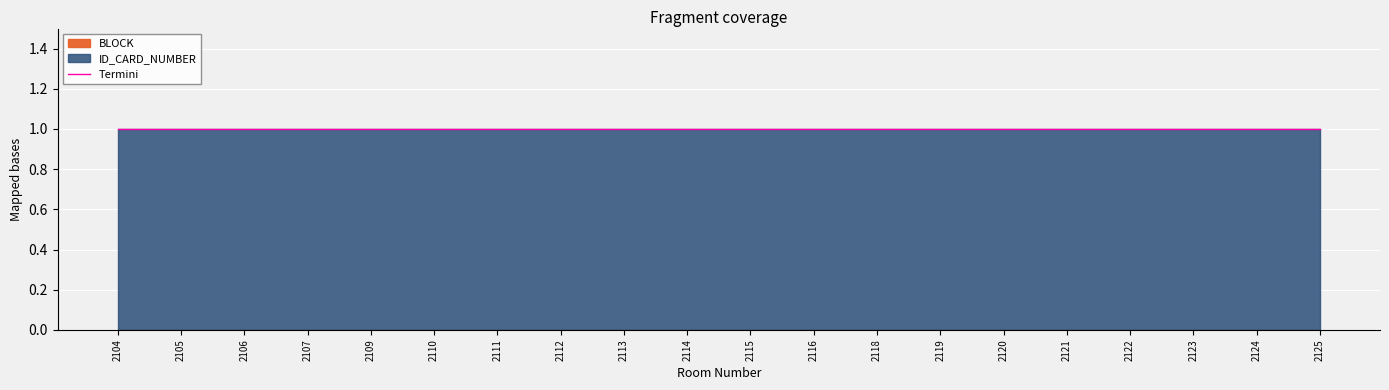

What is the minimum value for ID_CARD_NUMBER?

1